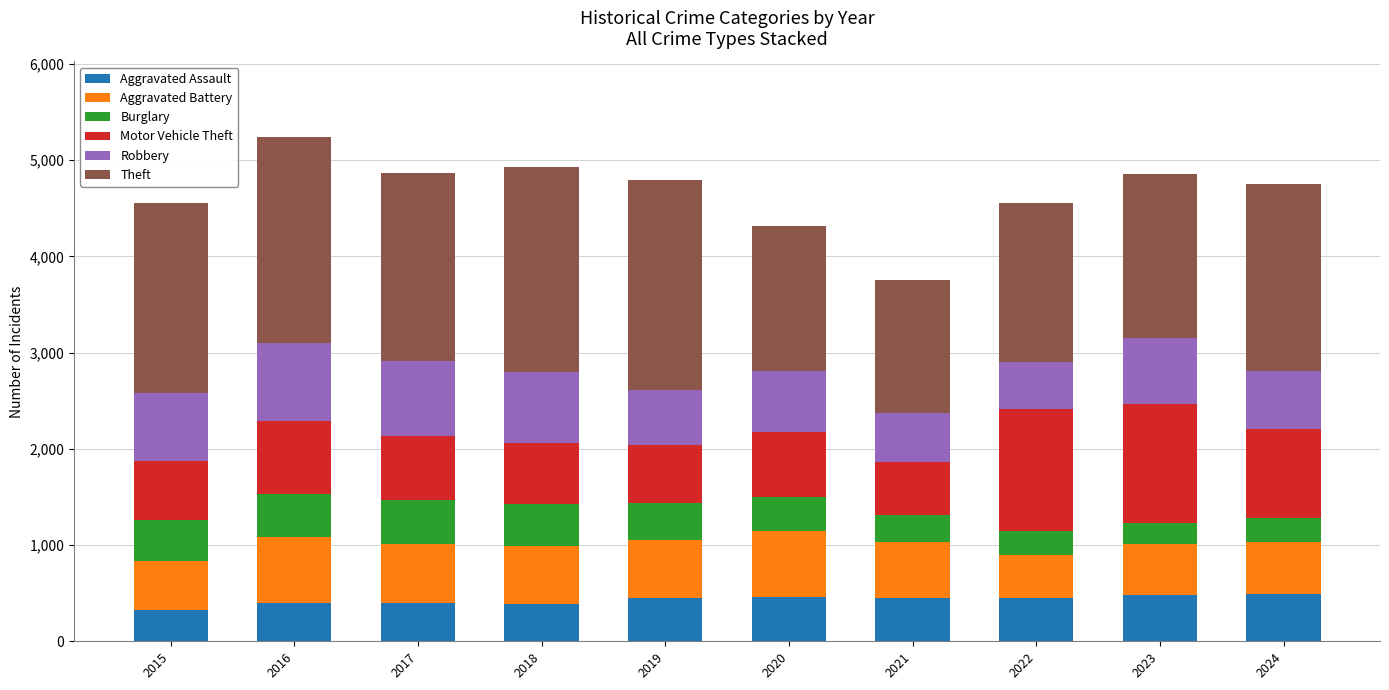

What is the lowest value of the Aggravated Assault series?

322